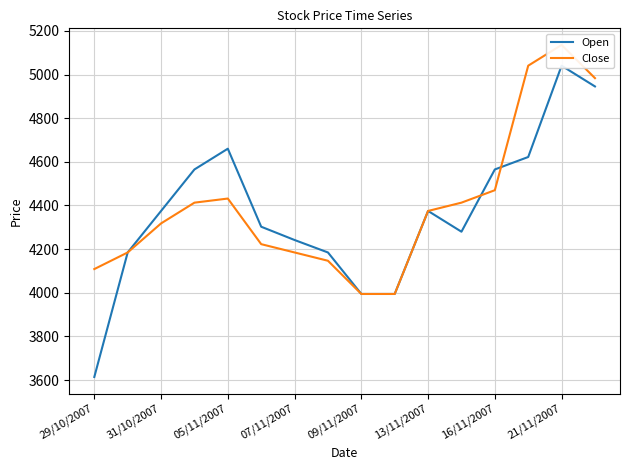

Which category has the highest value in the Close series?

21/11/2007